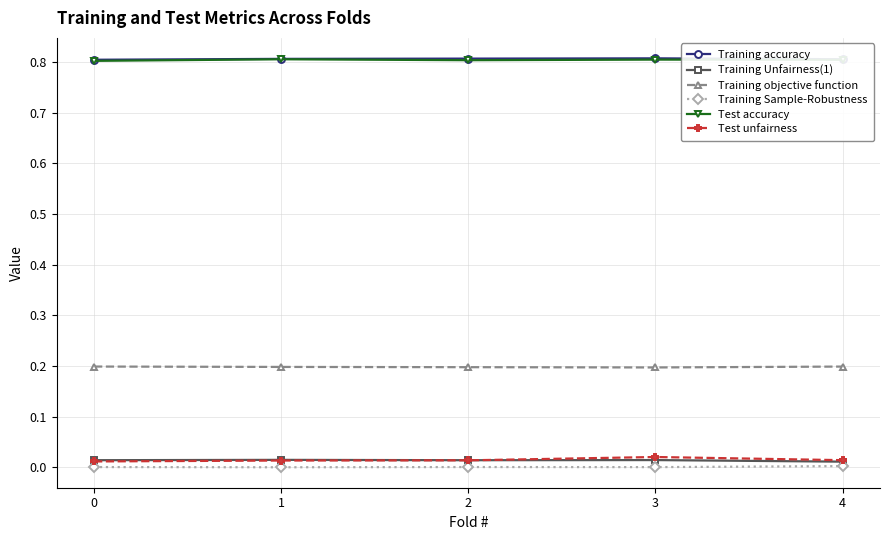

Does the chart display data point markers on the line(s)?

Yes